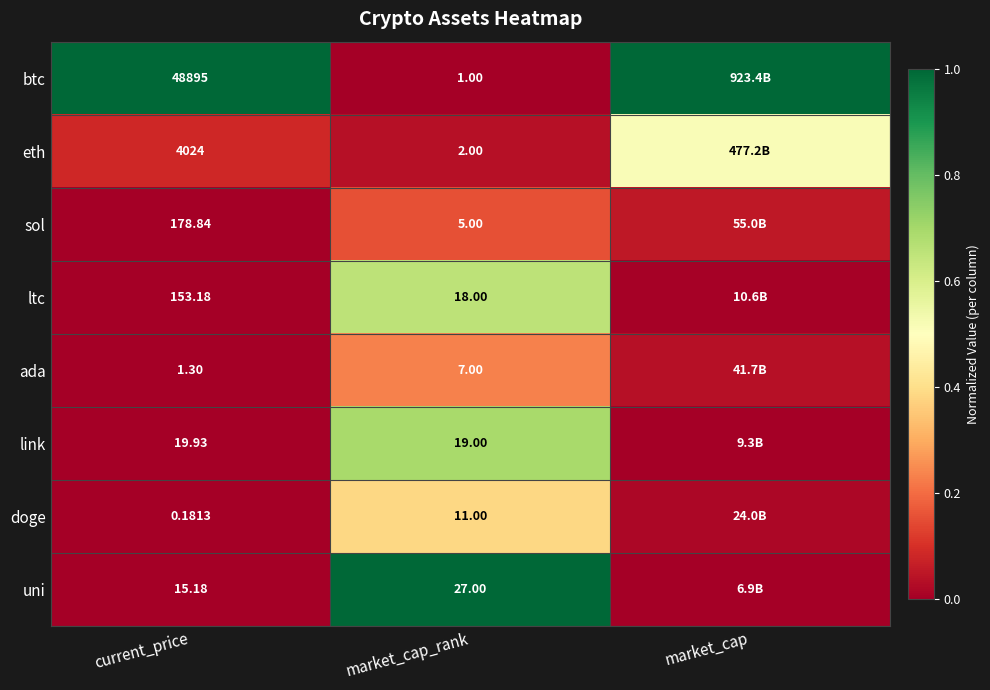

Count the number of categories in the chart.

3